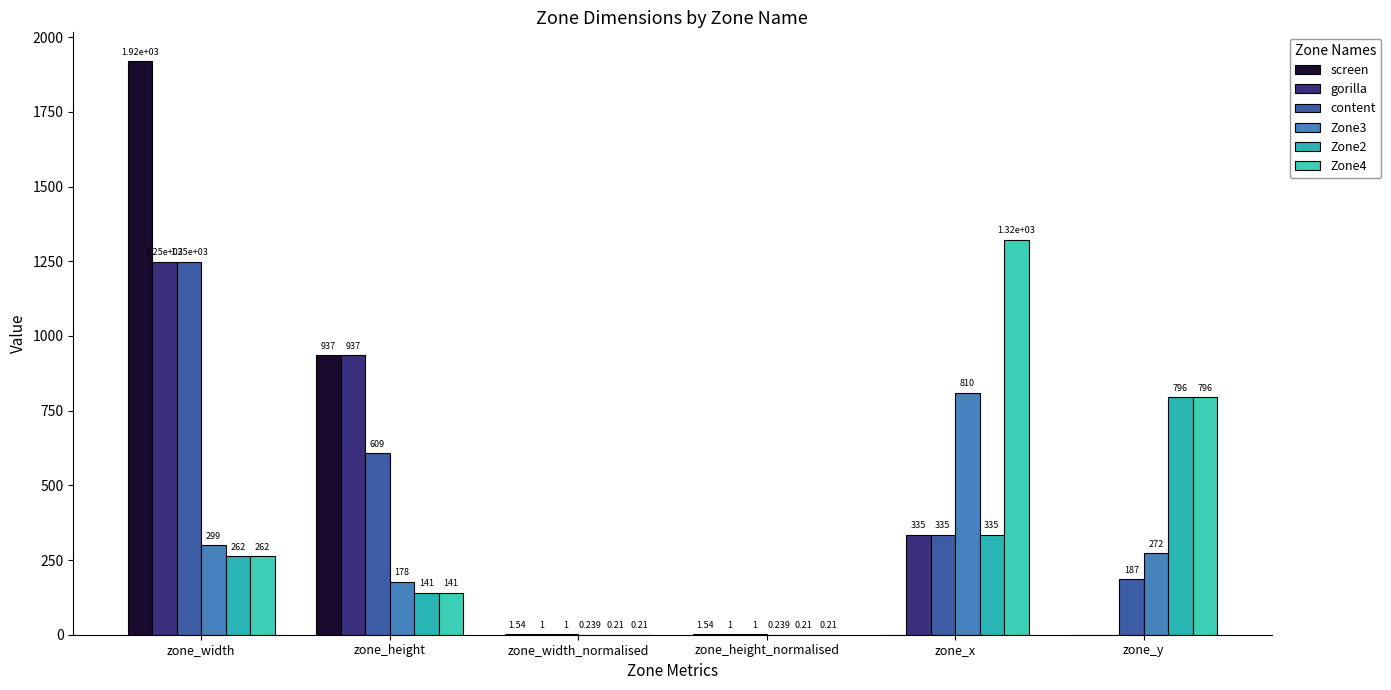

How many data points does each series have?

6